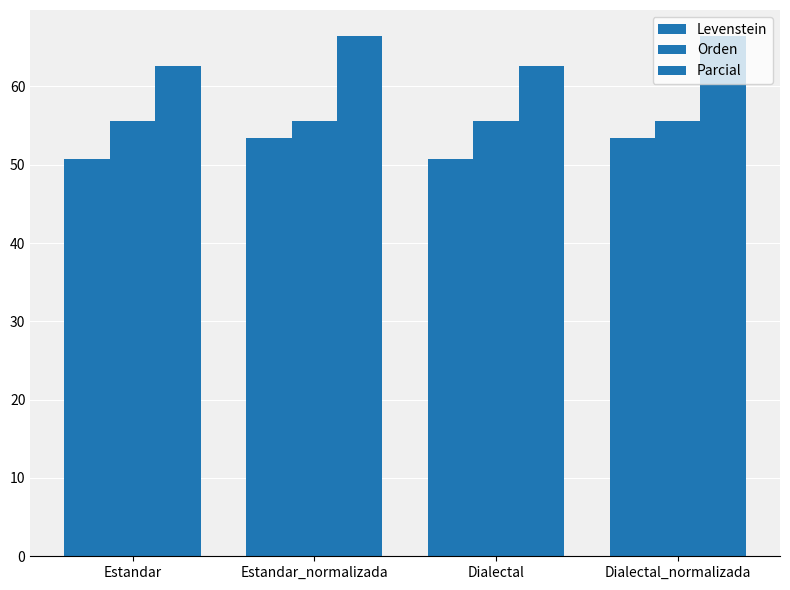

How many bars are there in total?

12